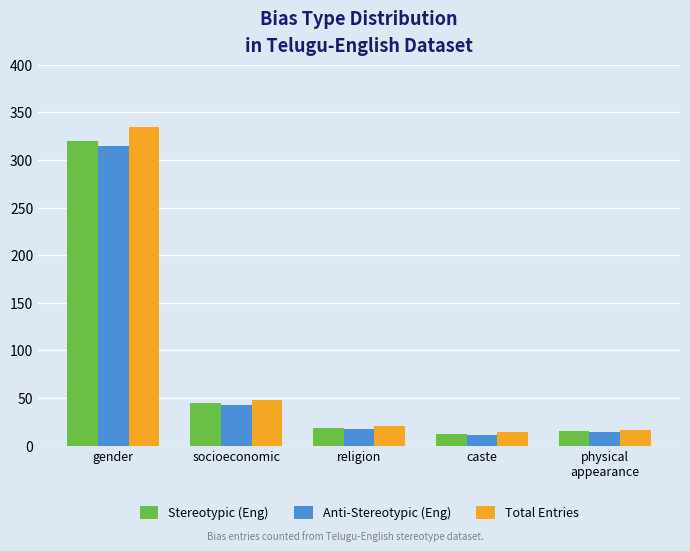

Which series has the largest range (max minus min)?

Total Entries